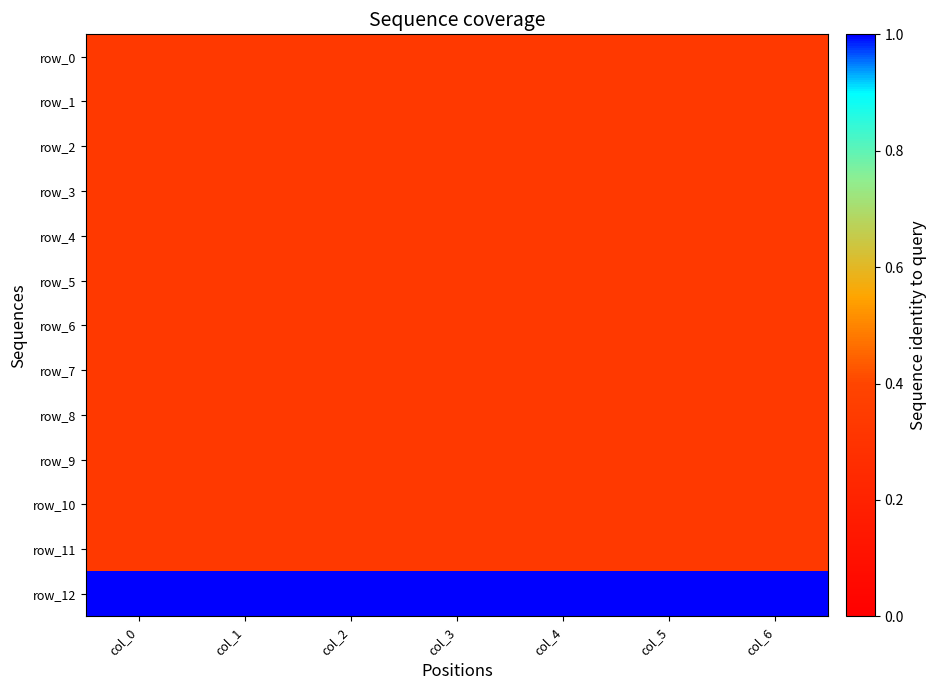

Count the number of categories in the chart.

7